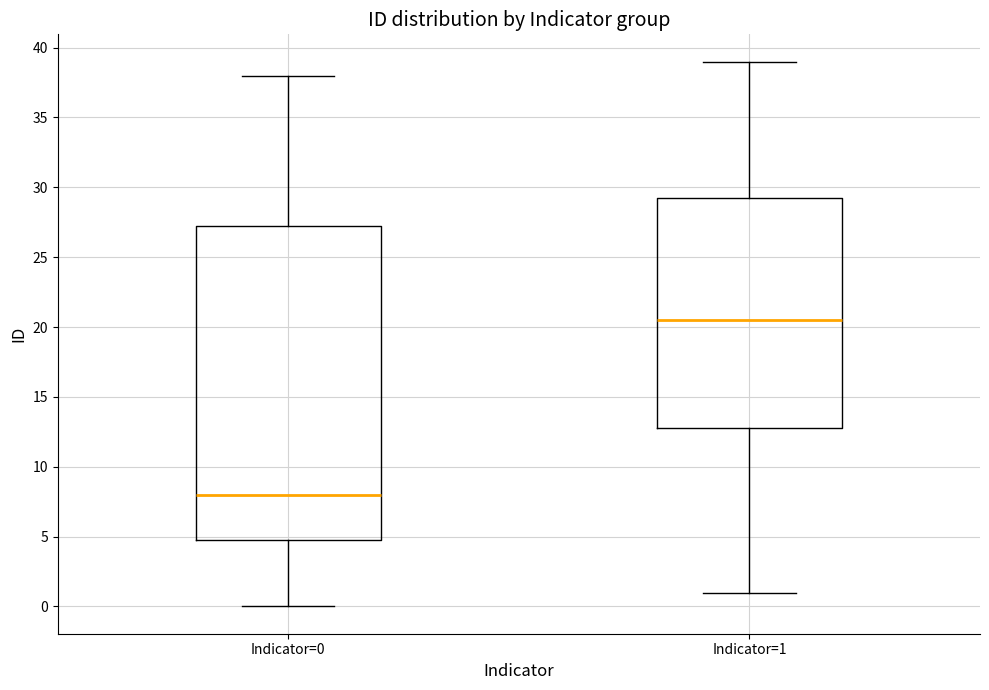

Reading left to right, read every box against the y-axis: the position of its median line, the range the box covers, and the ends of its whiskers. The values are not printed on the chart, so give them approximately, as read against the axis.

Indicator=0: median 8.0, box 5.0 to 27.5, whiskers 0.0 to 38.0
Indicator=1: median 20.5, box 13.0 to 29.5, whiskers 1.0 to 39.0